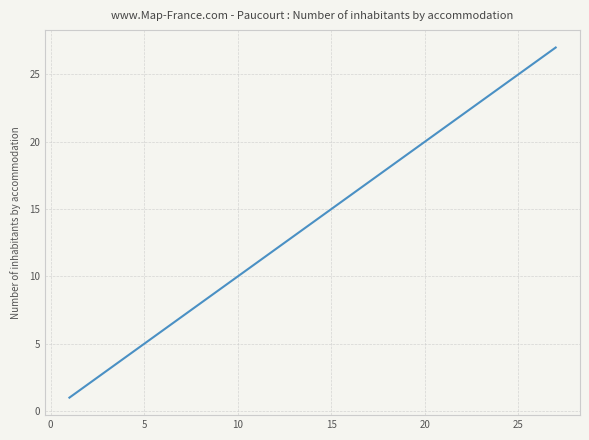

What is the difference between the maximum and minimum values?

26